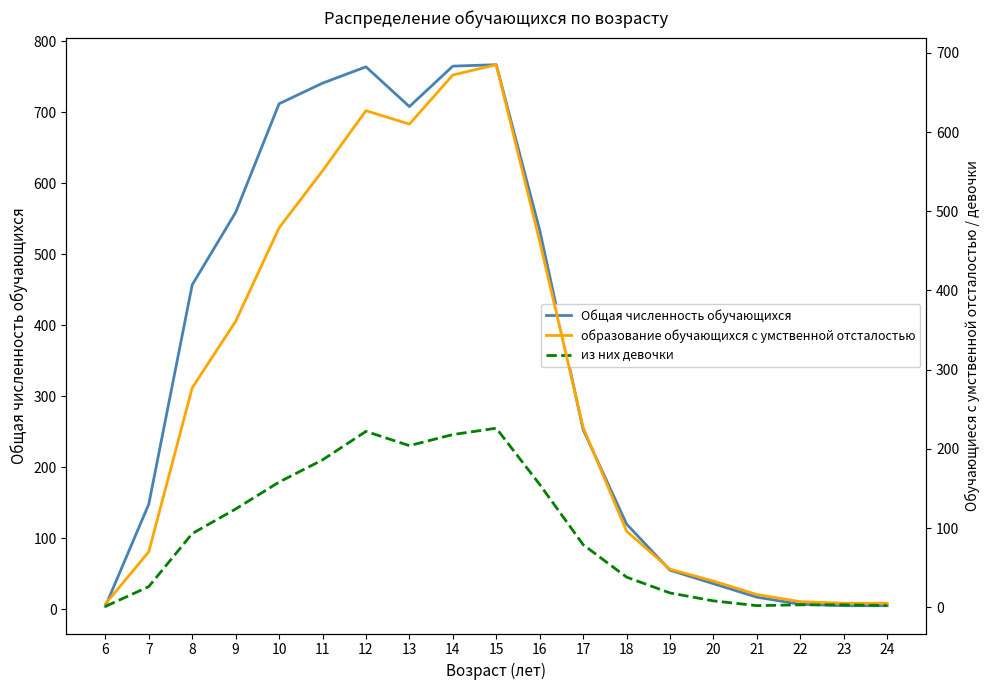

Reading left to right, list all the values displayed in this chart.

Общая численность обучающихся: 6=4	7=148	8=457	9=559	10=712	11=741	12=764	13=708	14=765	15=767	16=534	17=253	18=120	19=55	20=36	21=17	22=7	23=5	24=5
образование обучающихся с умственной отсталостью: 6=4	7=70	8=277	9=361	10=479	11=551	12=627	13=610	14=672	15=685	16=462	17=227	18=96	19=48	20=33	21=16	22=7	23=5	24=5
из них девочки: 6=1	7=26	8=93	9=124	10=158	11=186	12=222	13=204	14=218	15=226	16=155	17=79	18=38	19=18	20=8	21=2	22=3	23=3	24=2